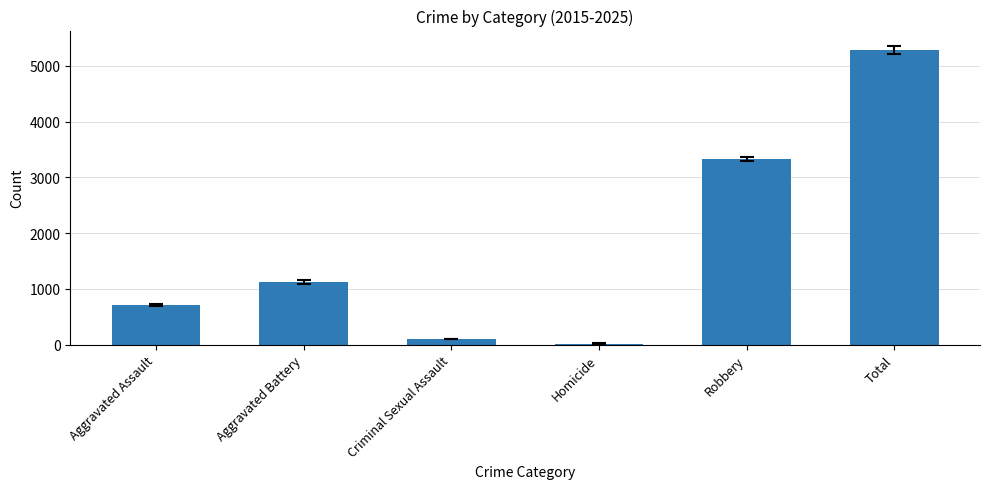

Where is the data nearest to the value 2655?

Robbery